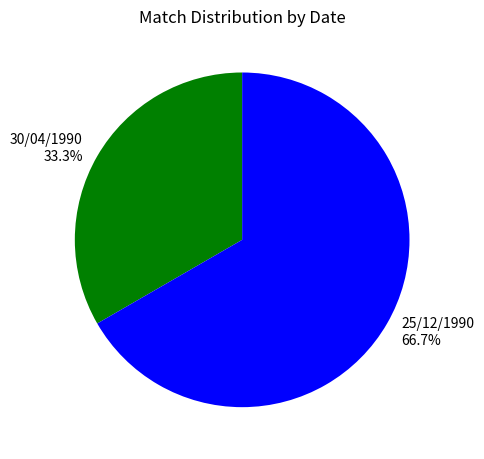

What is the total percentage of 30/04/1990 and 25/12/1990?

100.0%